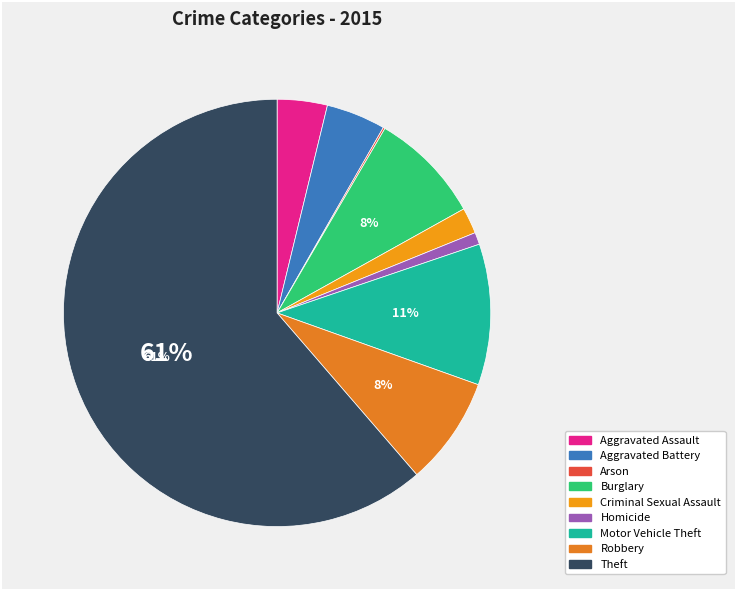

Rank the categories by value from lowest to highest.

Arson, Homicide, Criminal Sexual Assault, Aggravated Assault, Aggravated Battery, Robbery, Burglary, Motor Vehicle Theft, Theft